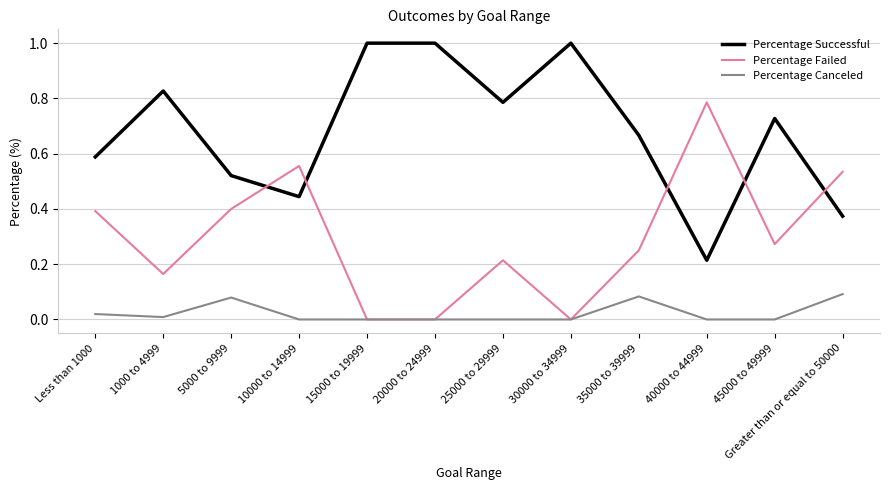

Which series has the largest total across all categories?

Percentage Successful